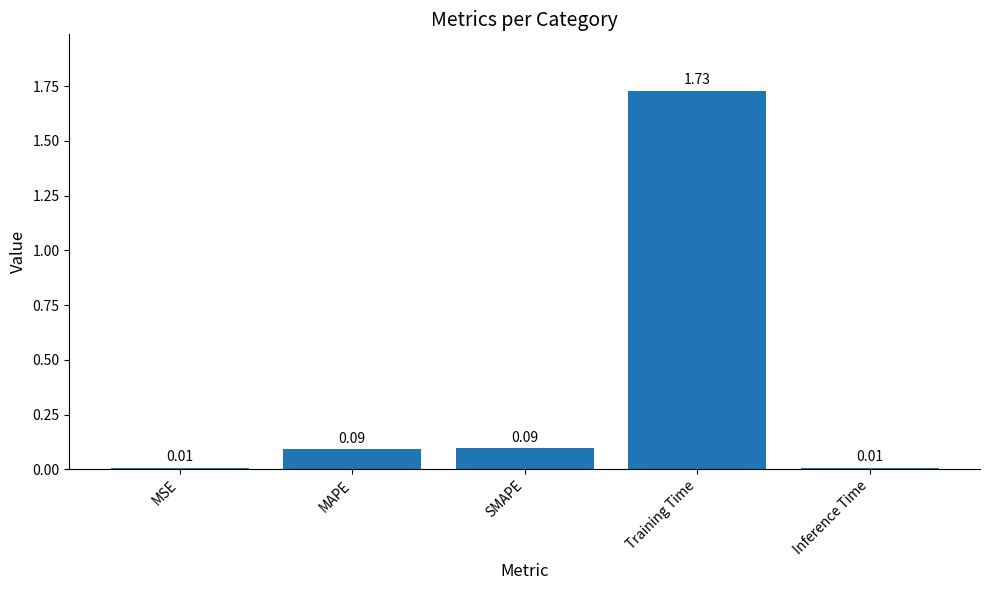

At which category does the chart reach its peak across all series?

Training Time